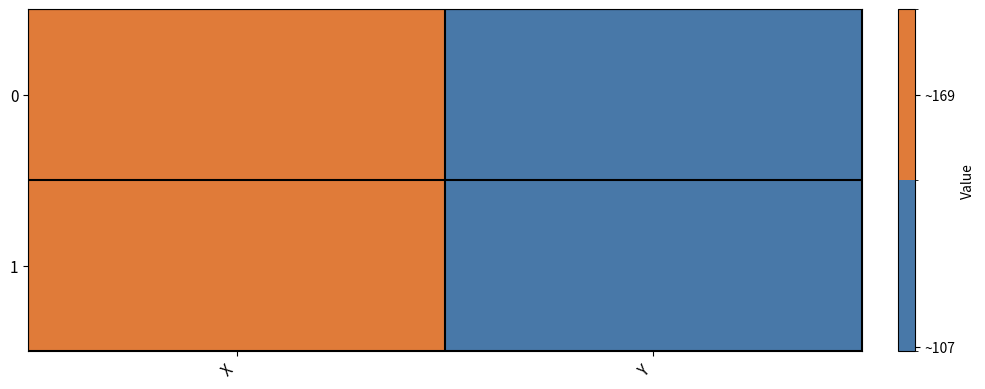

At which category does the chart reach its peak across all series?

X